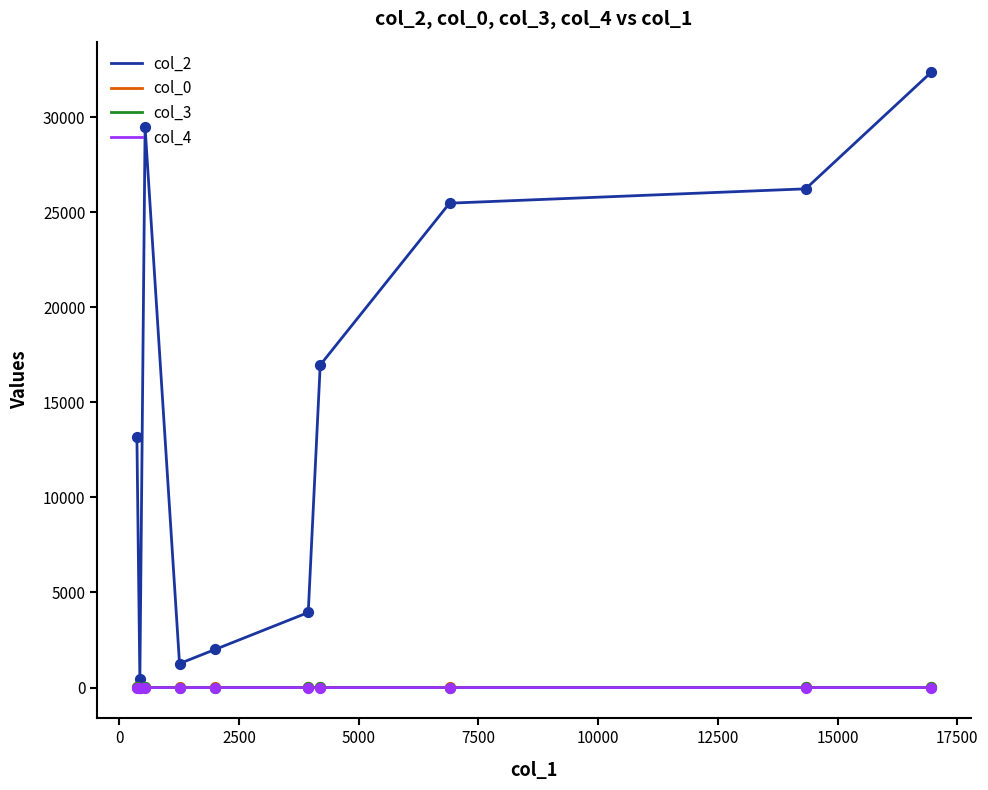

Which series has the largest total across all categories?

col_2